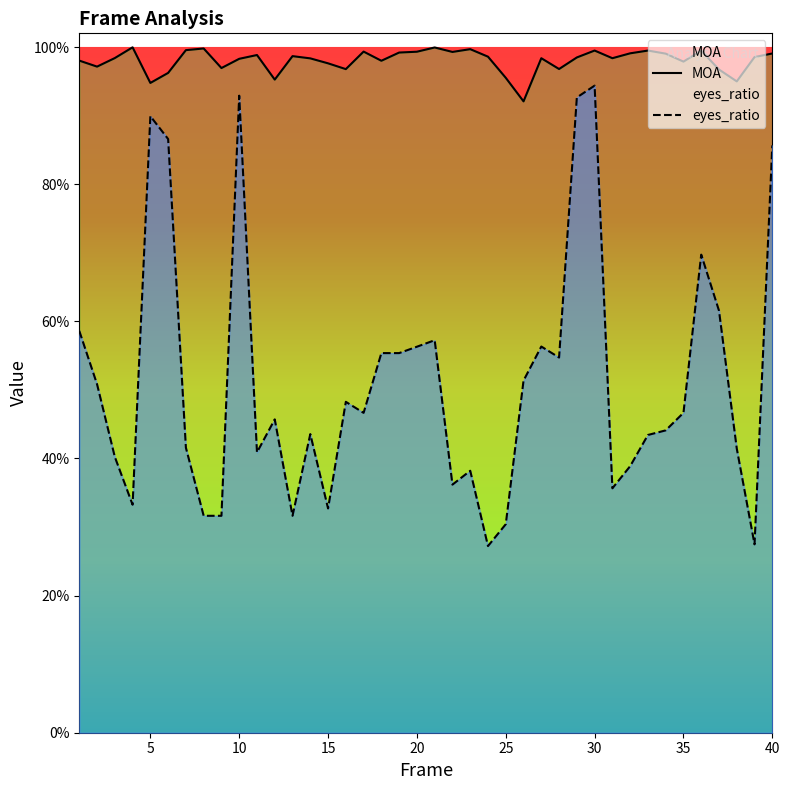

The eyes_ratio series shows 0.4 at 31. True or false?

True